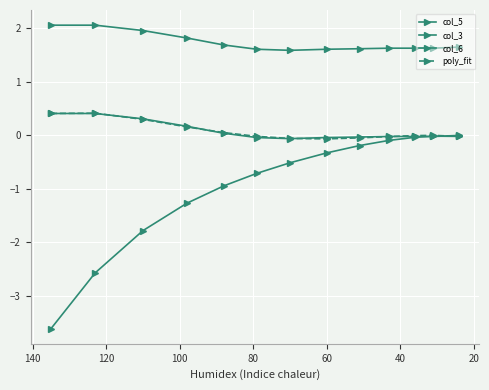

What is the difference between the maximum and minimum values in the col_5 series?

0.5